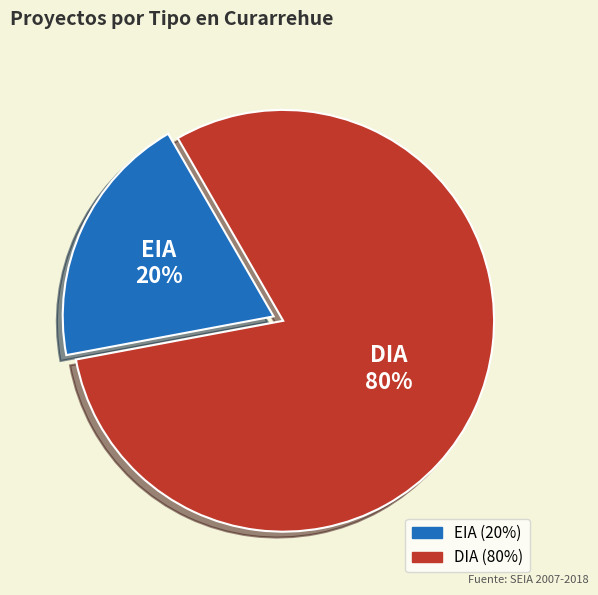

To the nearest percent, what is the average slice percentage?

50%